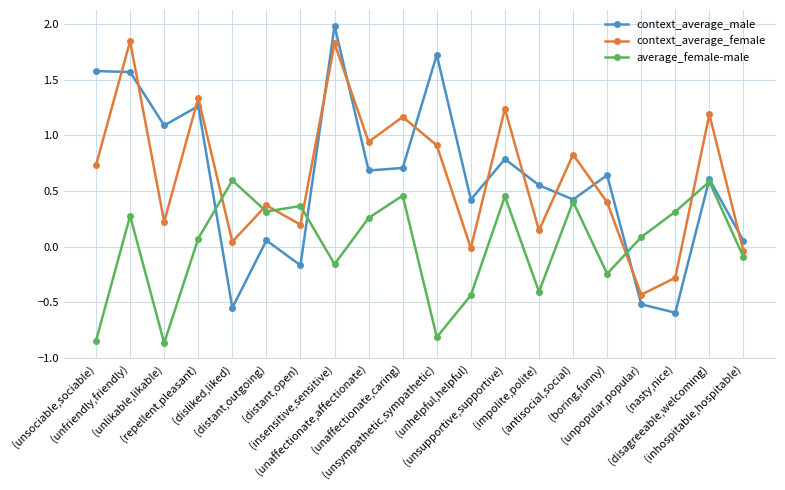

Is the value of average_female-male at (unaffectionate,caring) greater than the value of context_average_male at (distant,open)?

Yes